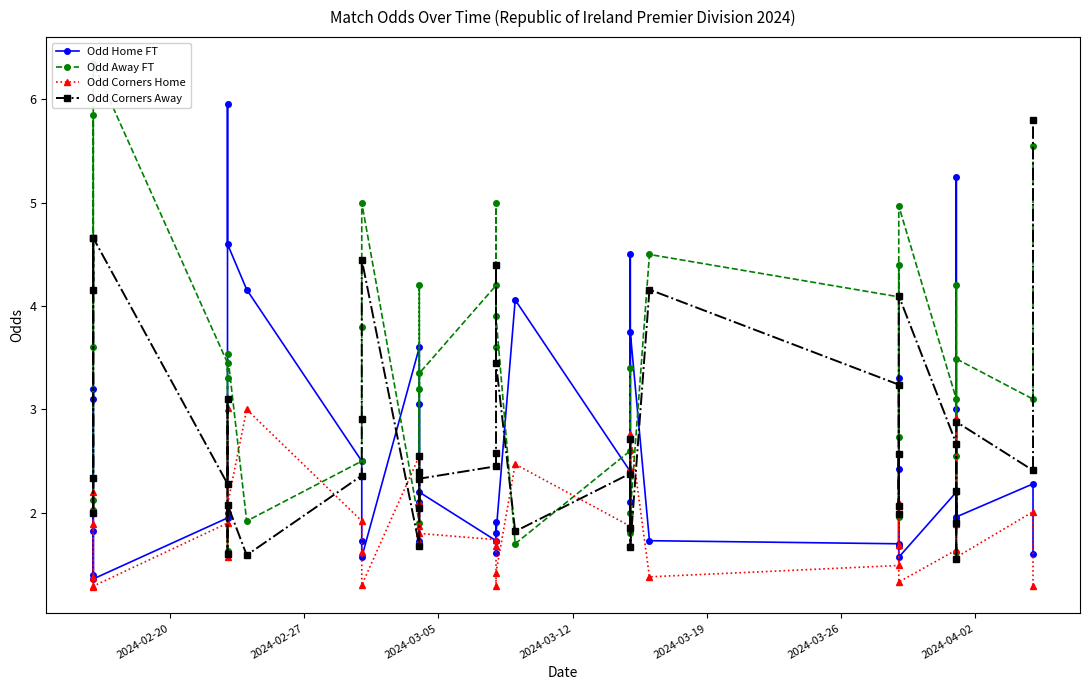

How many intersections are there between Odd Corners Away and Odd Home FT?

20